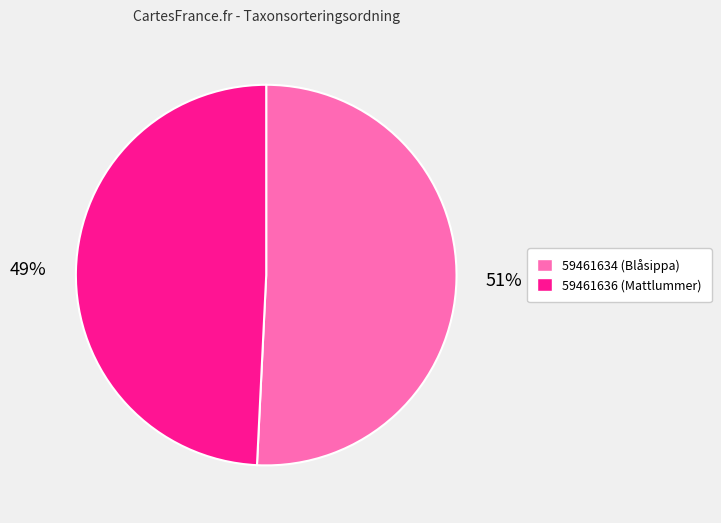

Is it true that 59461634 is 61% of the pie?

False